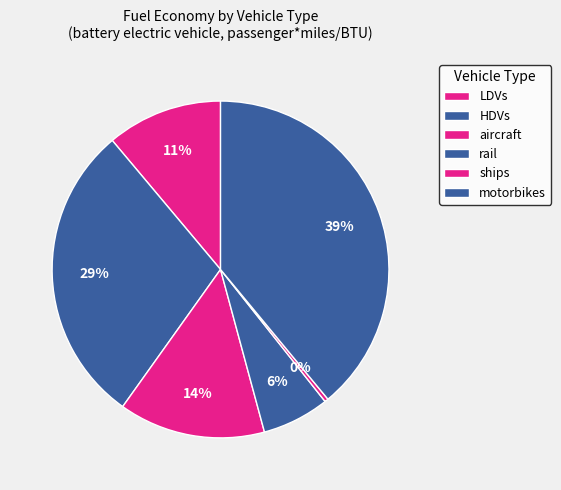

To the nearest percent, what is the average slice percentage?

17%